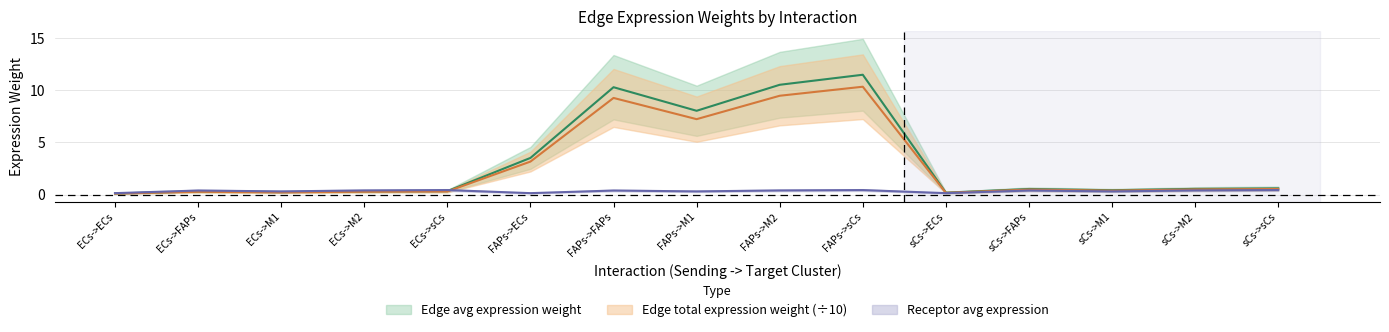

At which category does the chart reach its minimum across all series?

ECs->ECs